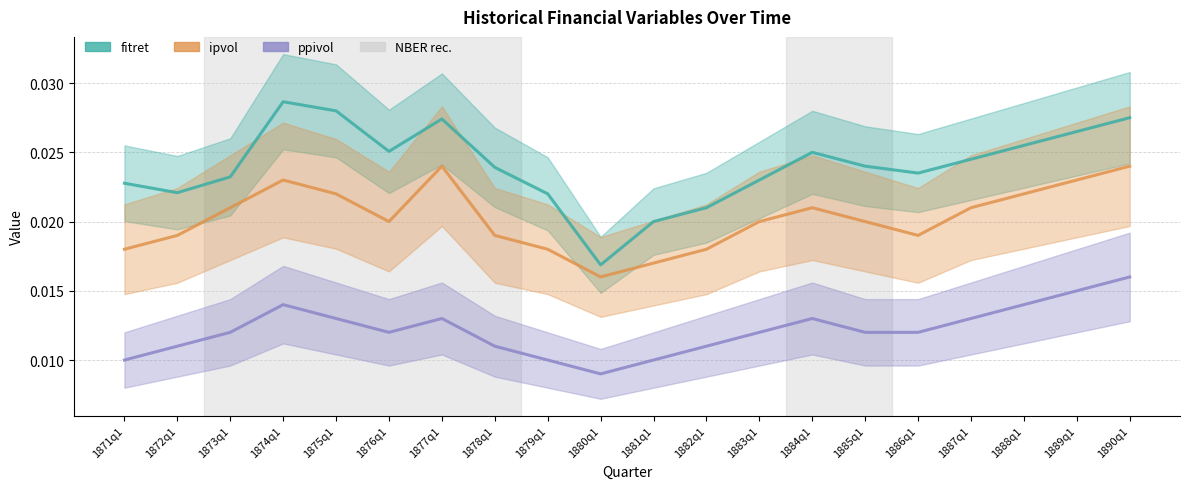

Is it true that fitret equals 0.0 at 1872q1?

False